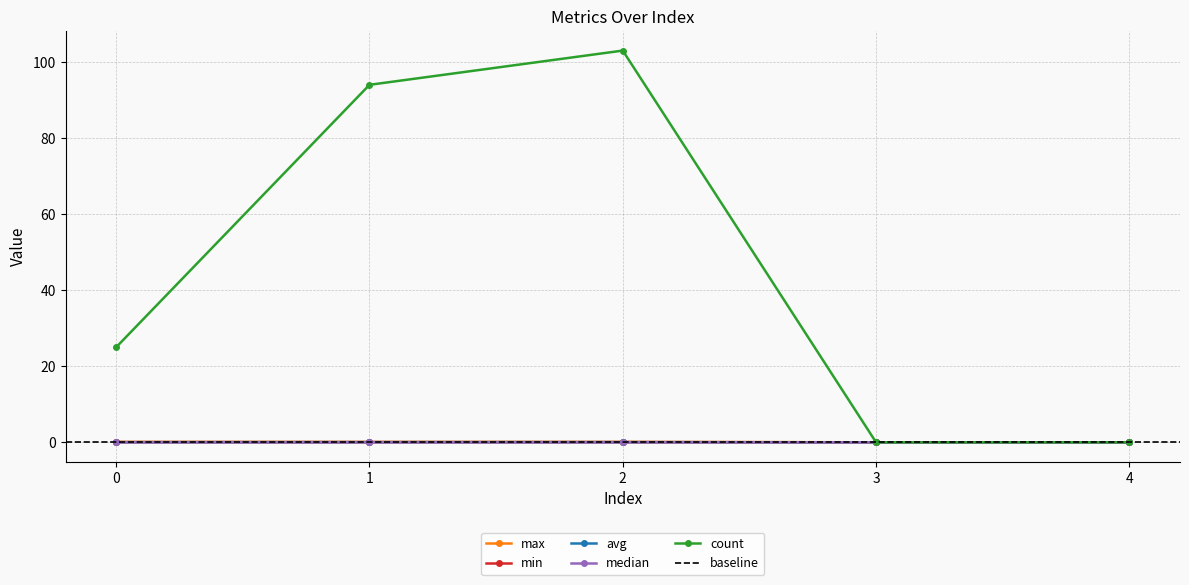

How many categories are shown in the chart?

5